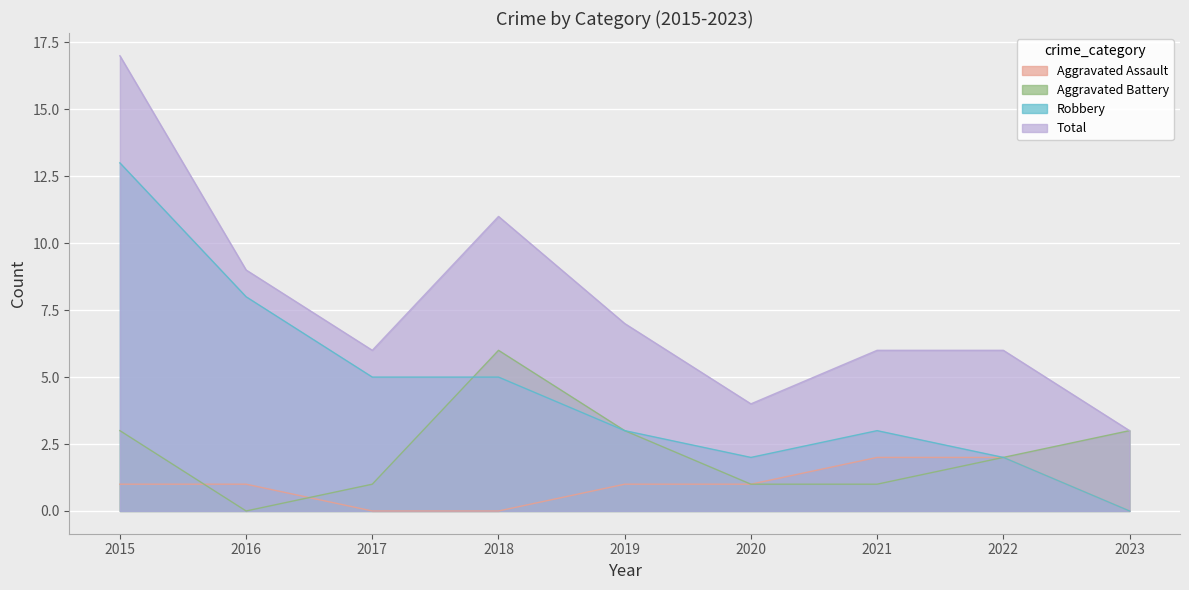

Rank the series at 2016 from highest to lowest value.

Total, Robbery, Aggravated Assault, Aggravated Battery